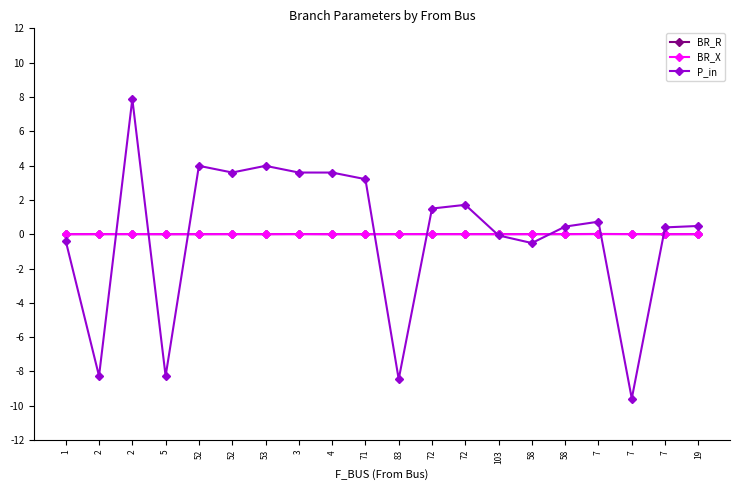

Which series changed the most between 1 and 7?

P_in